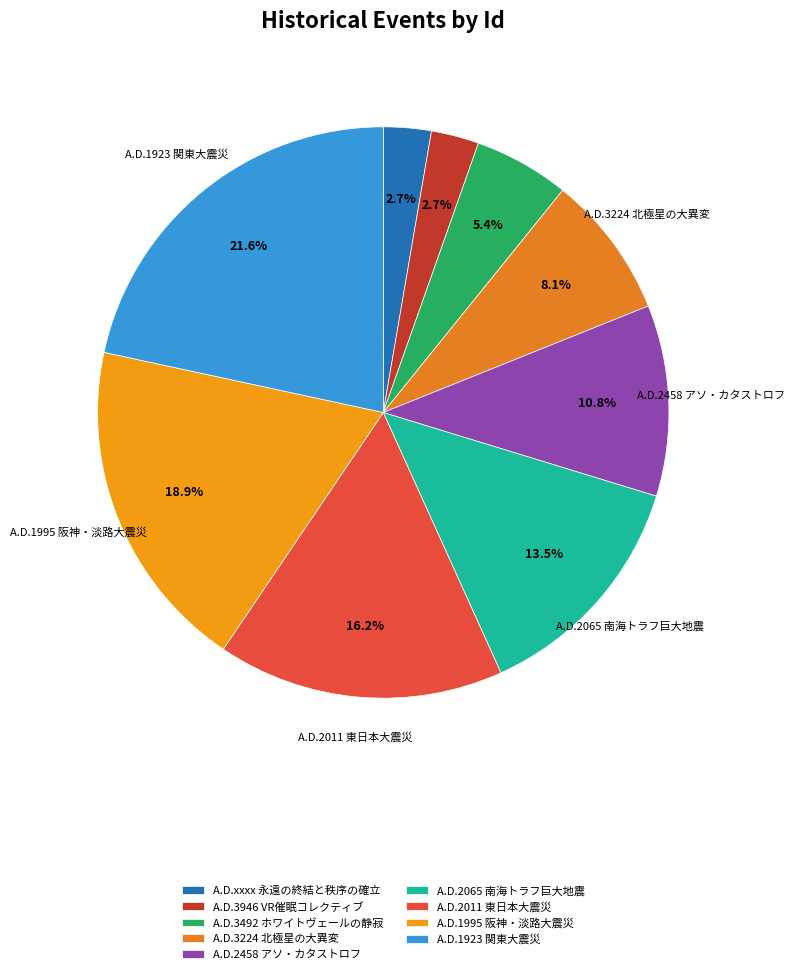

Count the number of slices in the pie.

9